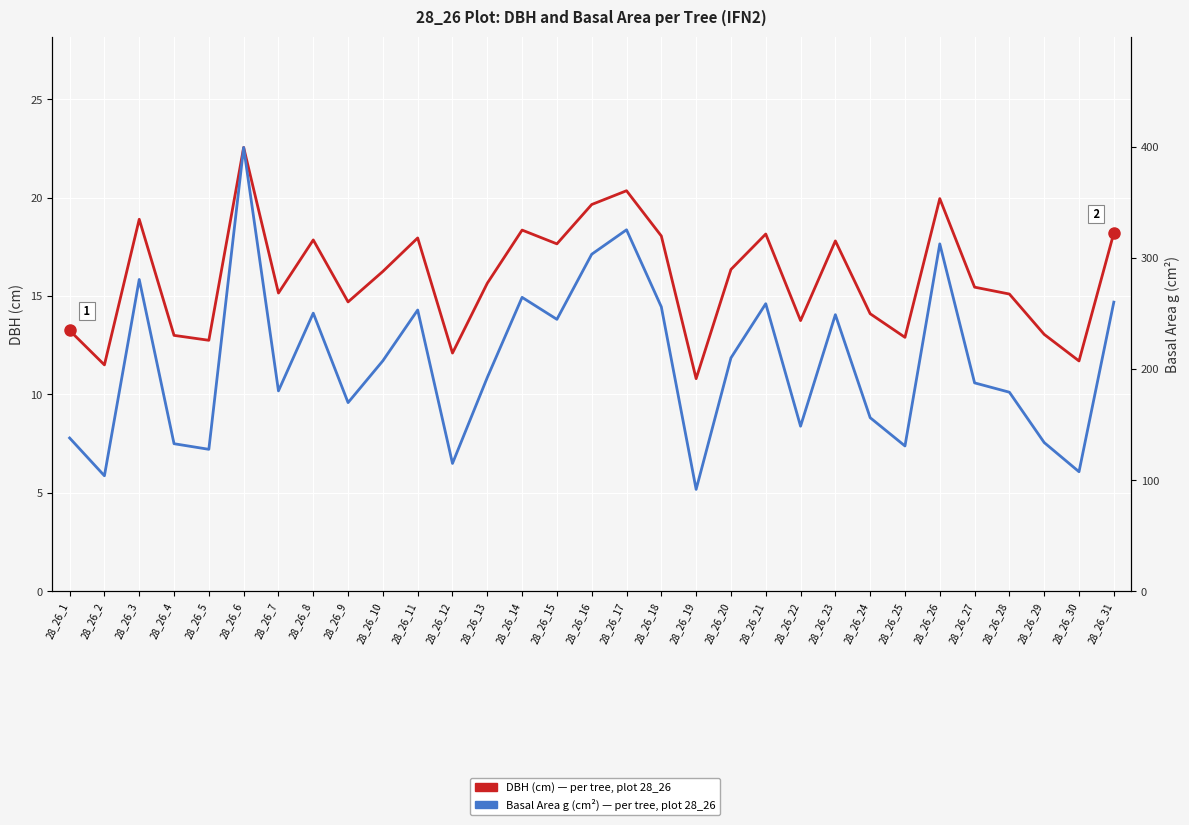

What is the total value across all series at 28_26_2?

115.4